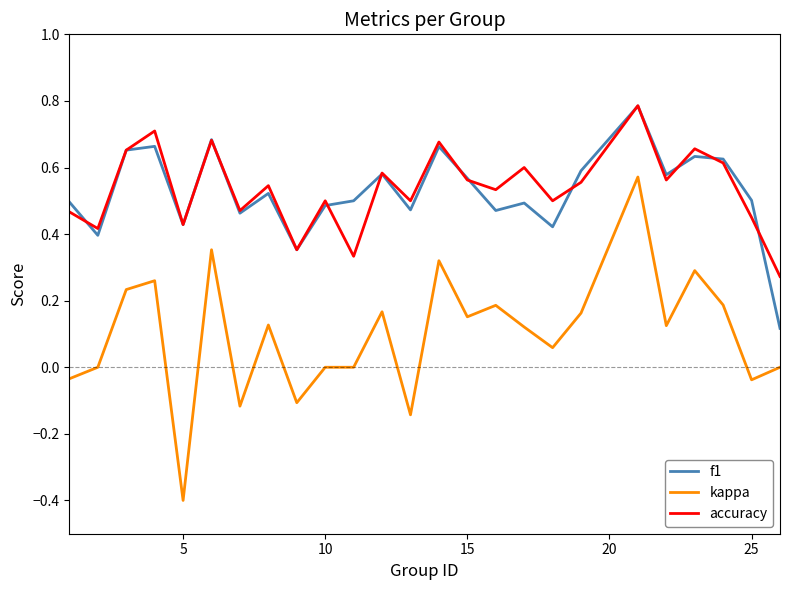

True or false: f1 and kappa intersect in this chart.

False